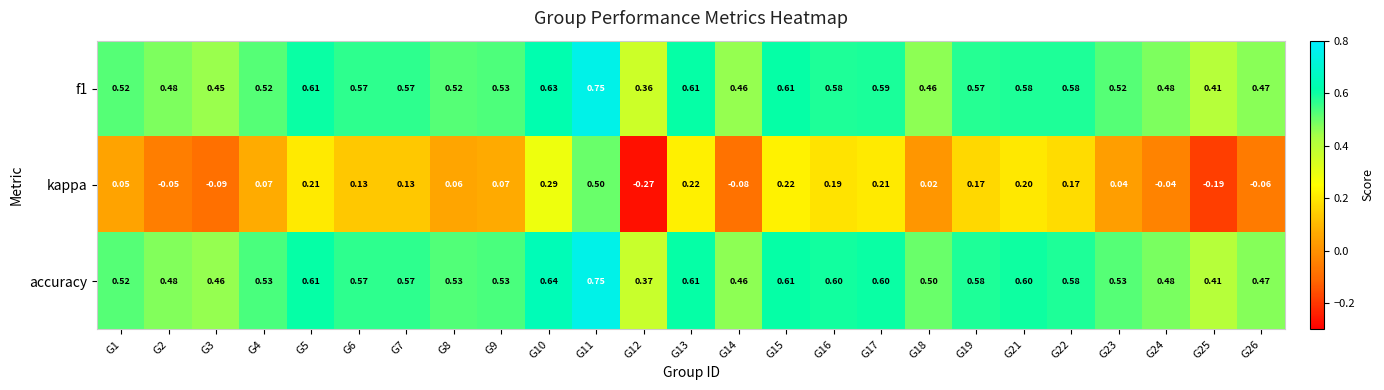

Which series has the widest spread of values?

kappa